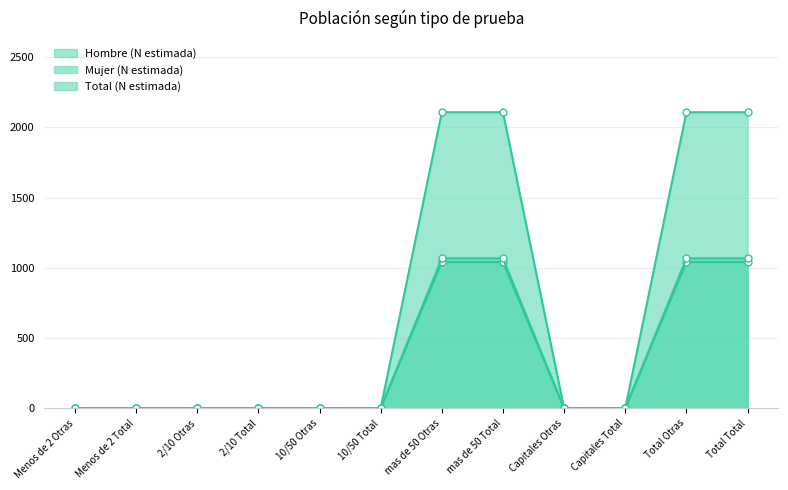

What is the label of the 3rd point from the right?

Capitales Total